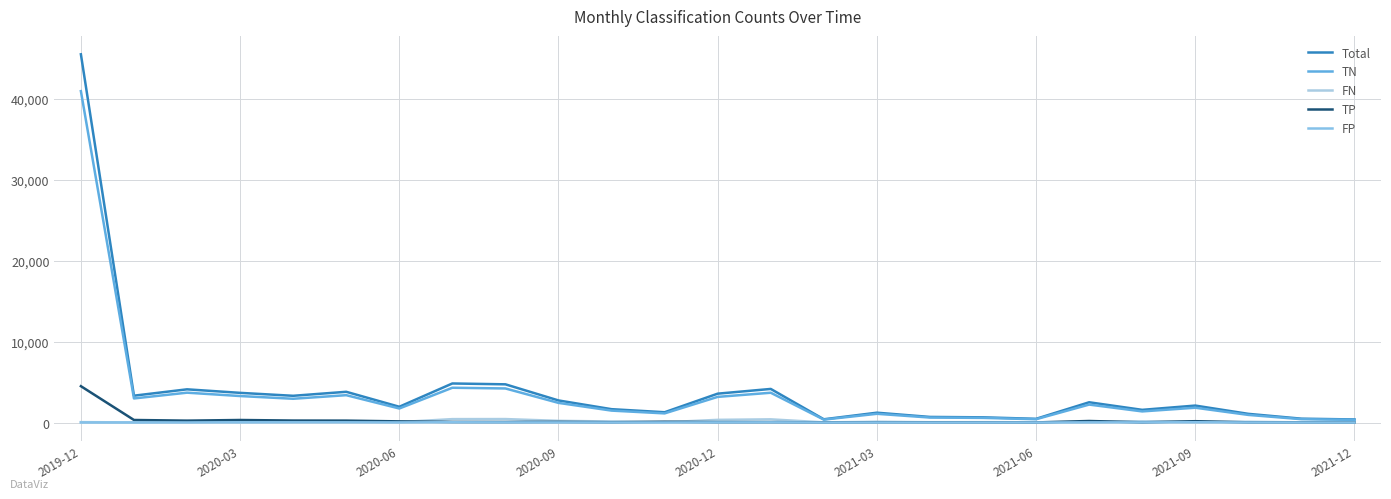

At which category is the sum across all series the highest?

2019-12